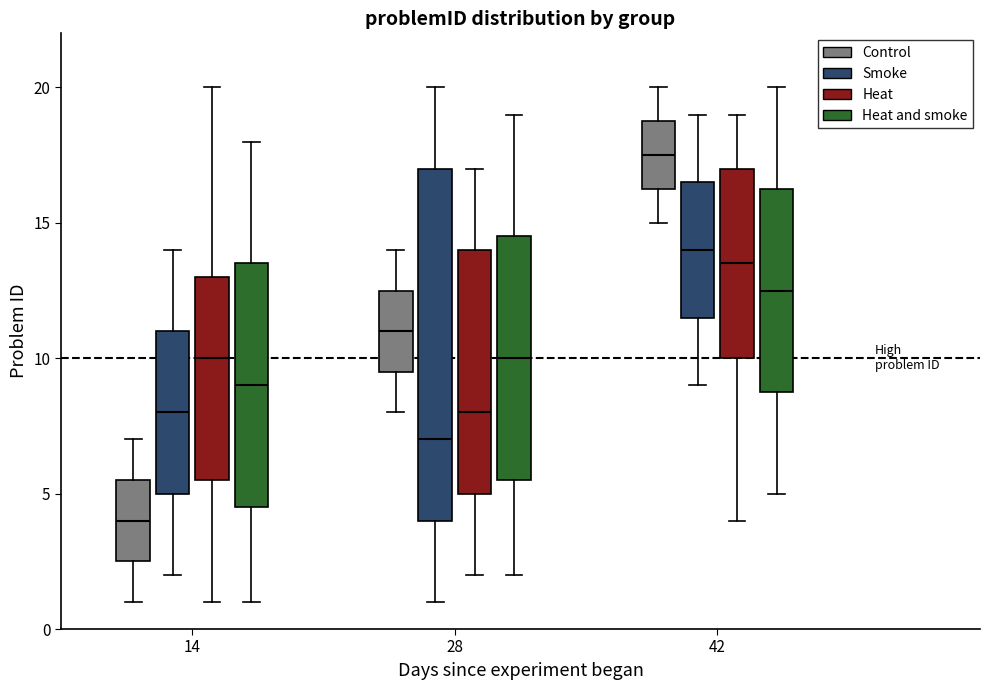

Comparing the boxes themselves (not the whiskers), which one is the tallest?

28 (Smoke)